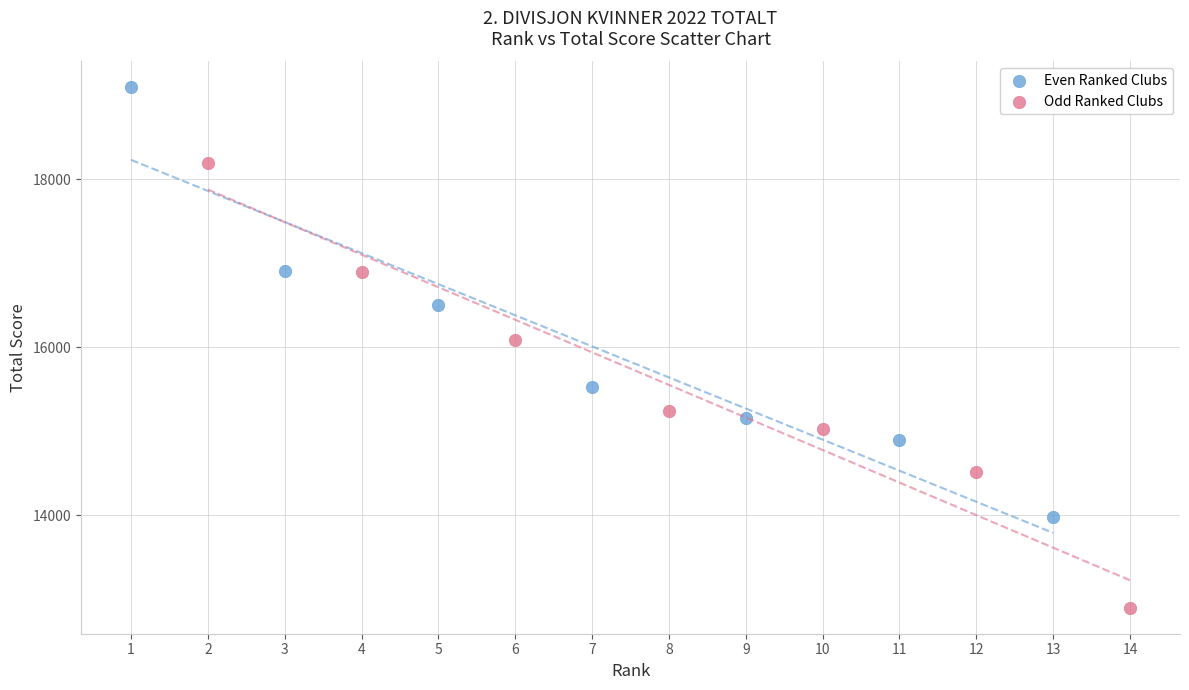

Which series contains the highest Y value?

Even Ranked Clubs